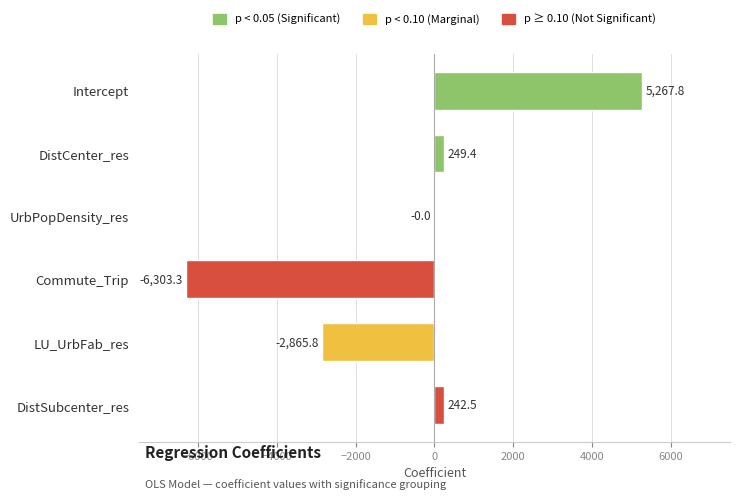

Where is the data nearest to the value -517?

UrbPopDensity_res